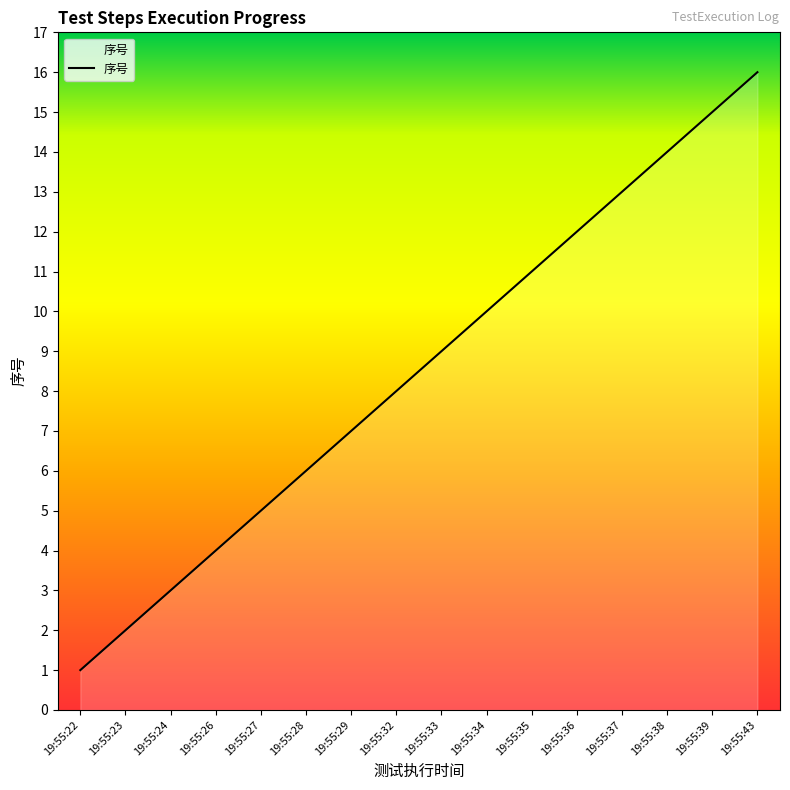

What is the value of the 1st point from the left?

1